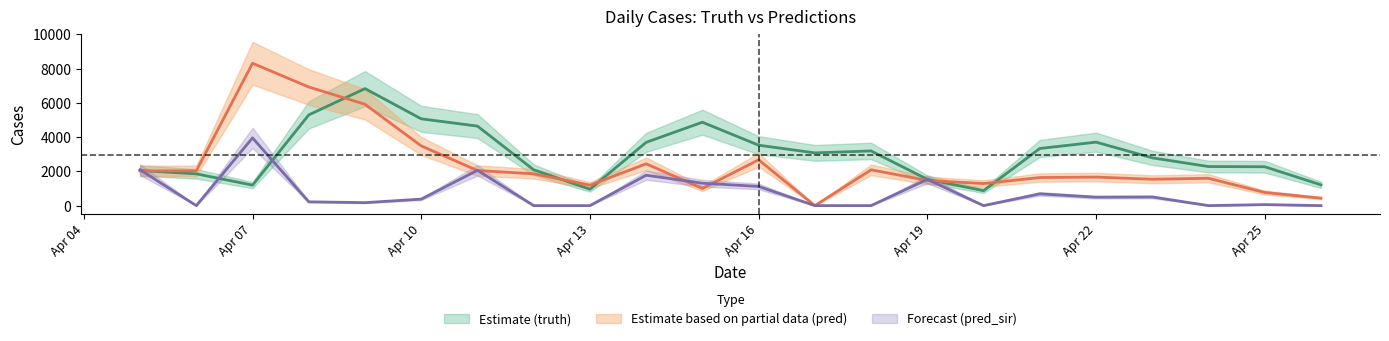

Where do pred_sir and truth first cross each other?

2021-04-05 and 2021-04-06